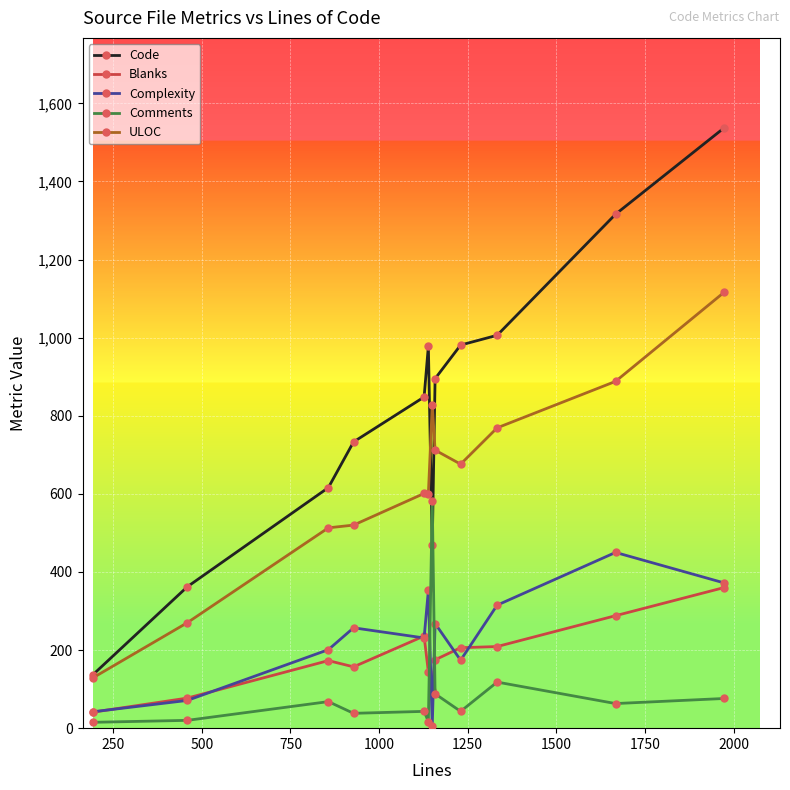

List the series in order of their peak value, highest first.

Code, ULOC, Comments, Complexity, Blanks